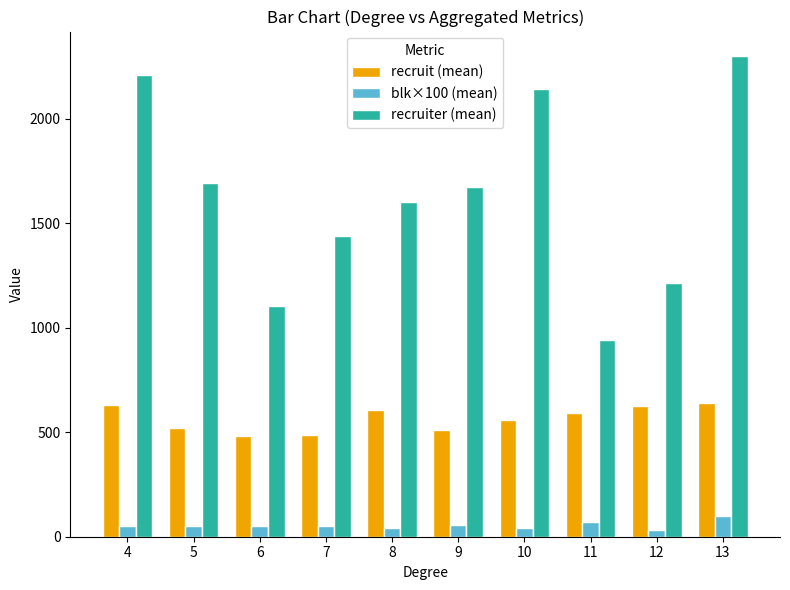

The value of recruiter (mean) at 12 is 2078.9. True or false?

False